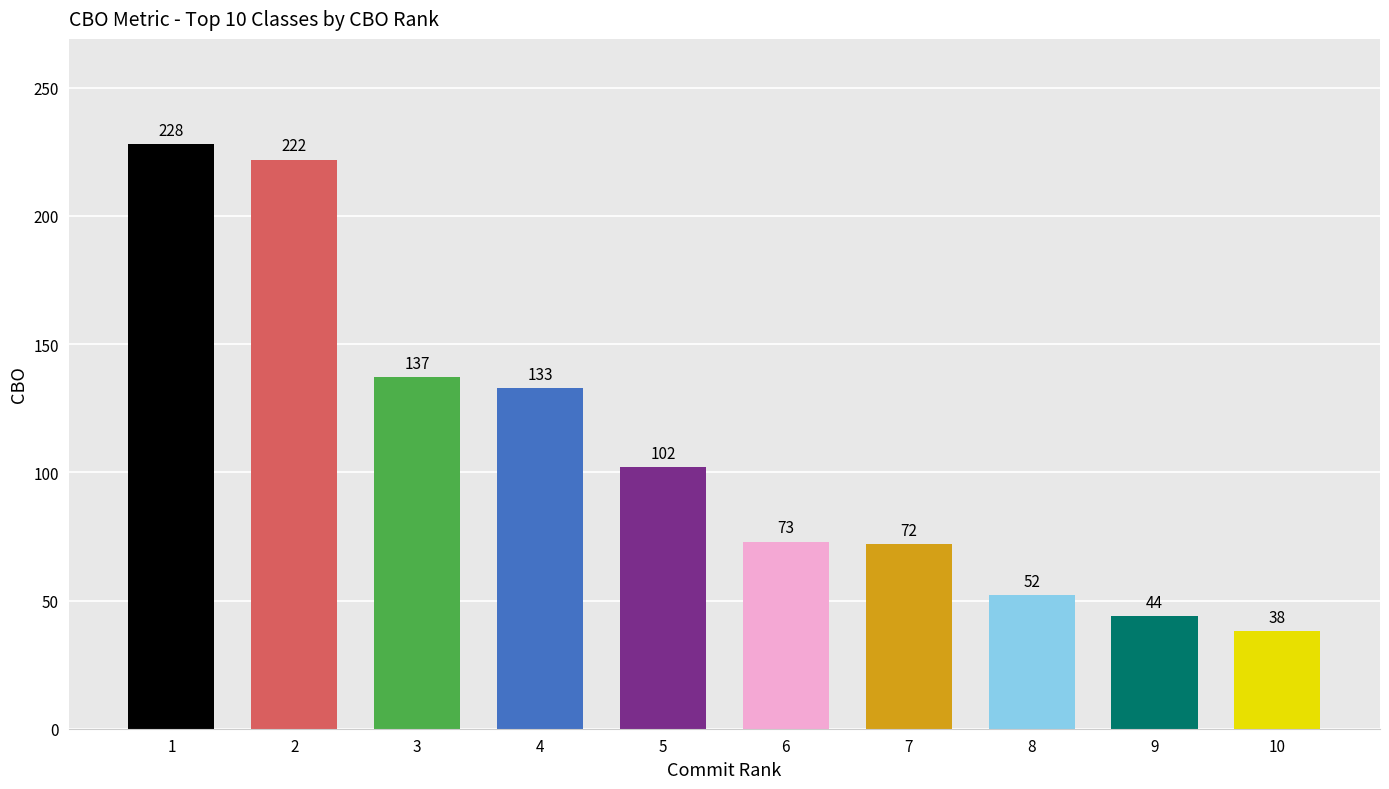

What is the difference between the maximum and minimum values?

190